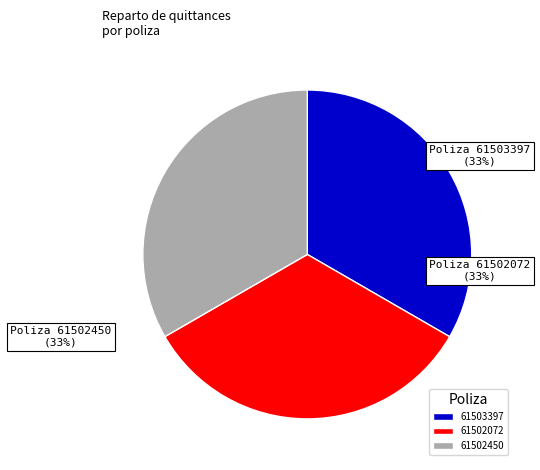

Is the sum of 61502072 and 61503397 greater than half?

Yes